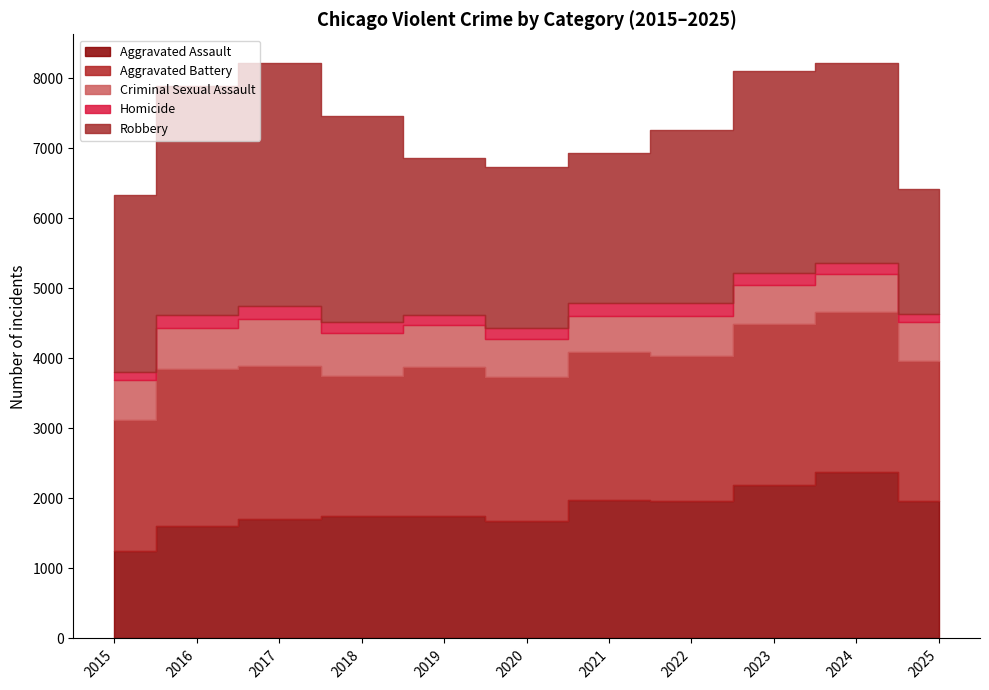

What is the average value of the Robbery series?

2626